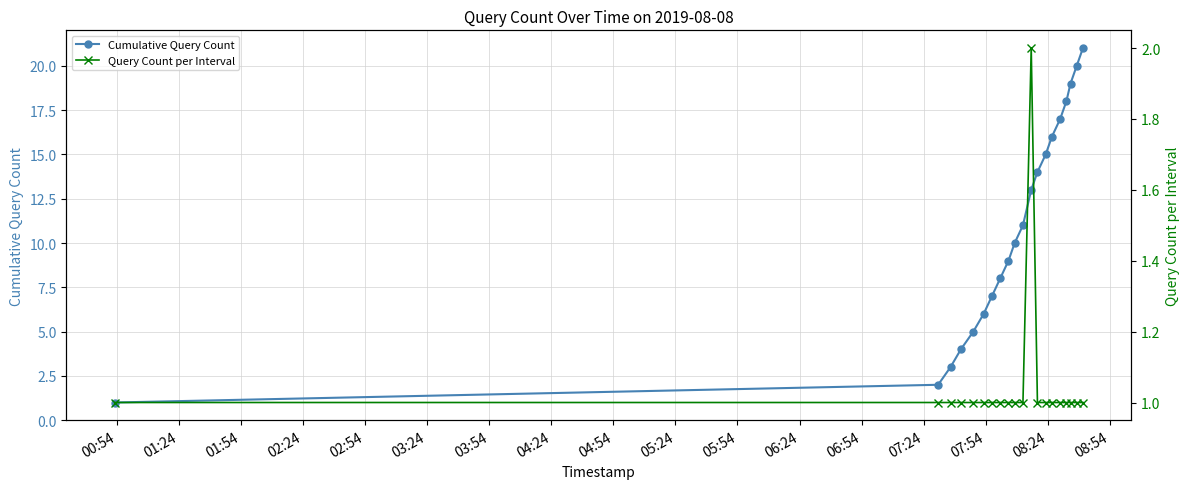

What is the maximum value for Cumulative Query Count?

21